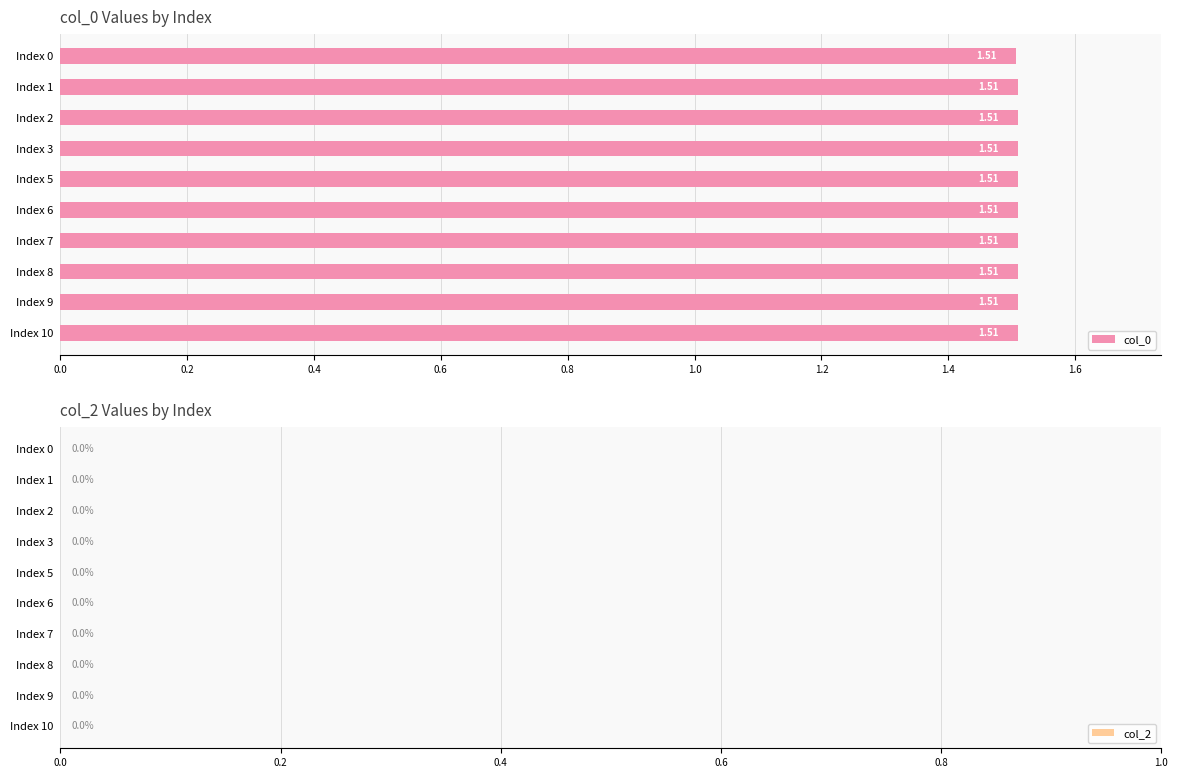

Approximately how many times larger is the value at Index 5 compared to Index 8?

1.0